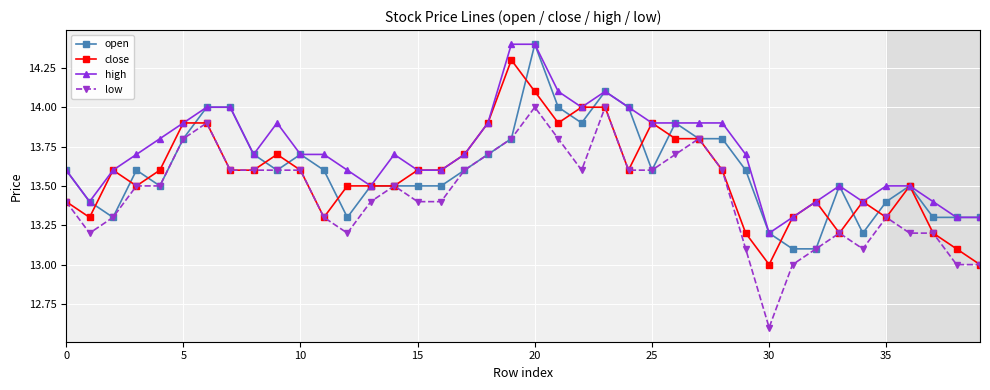

True or false: open has more than 0 points higher than both neighbors.

True